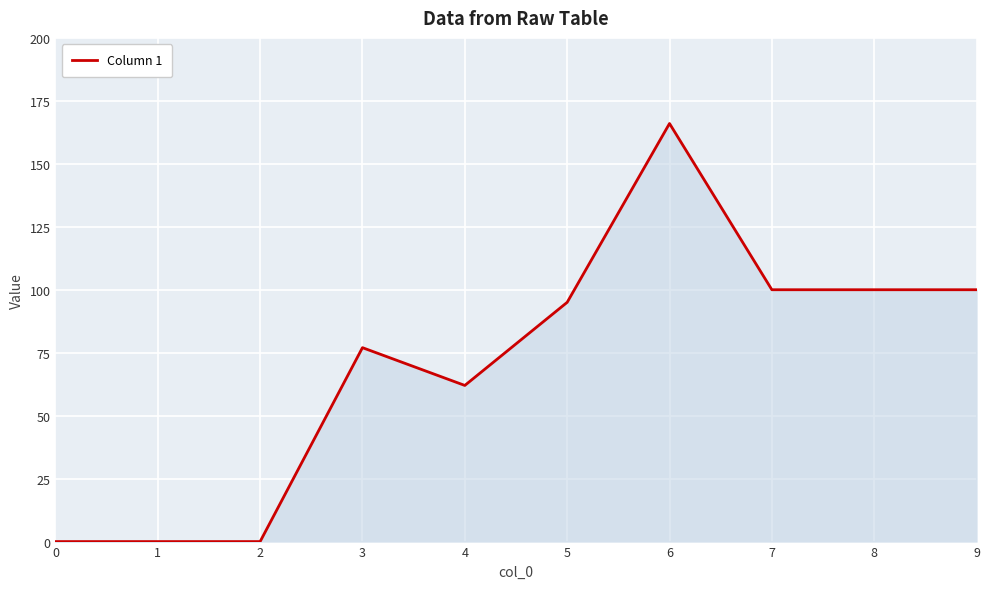

What is the difference between the second highest and minimum values?

100